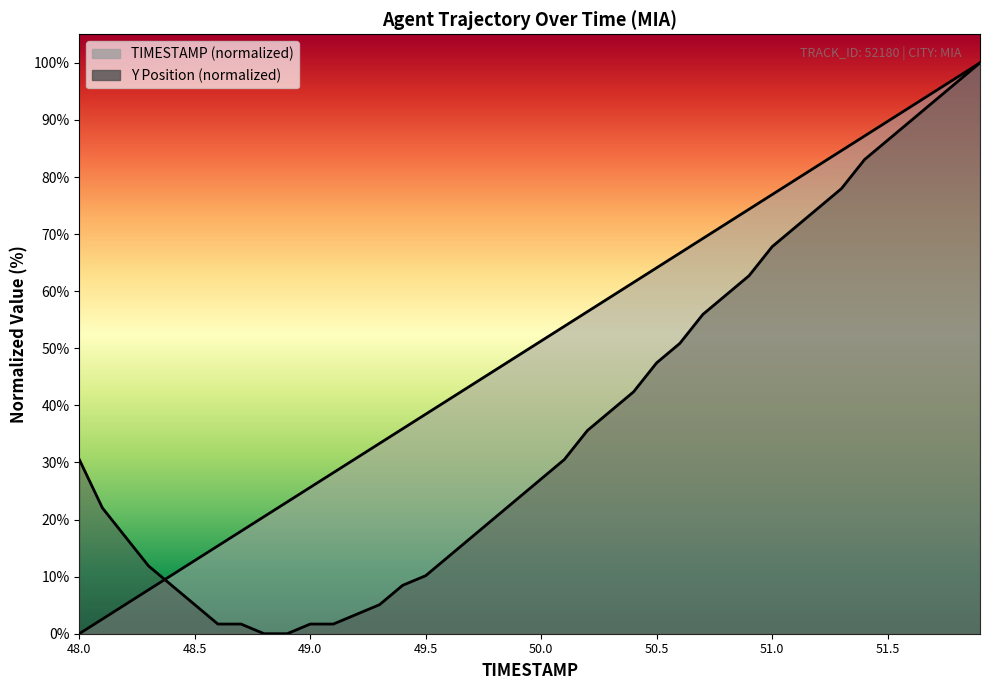

List the series in order of their overall mean, highest first.

TIMESTAMP, Y